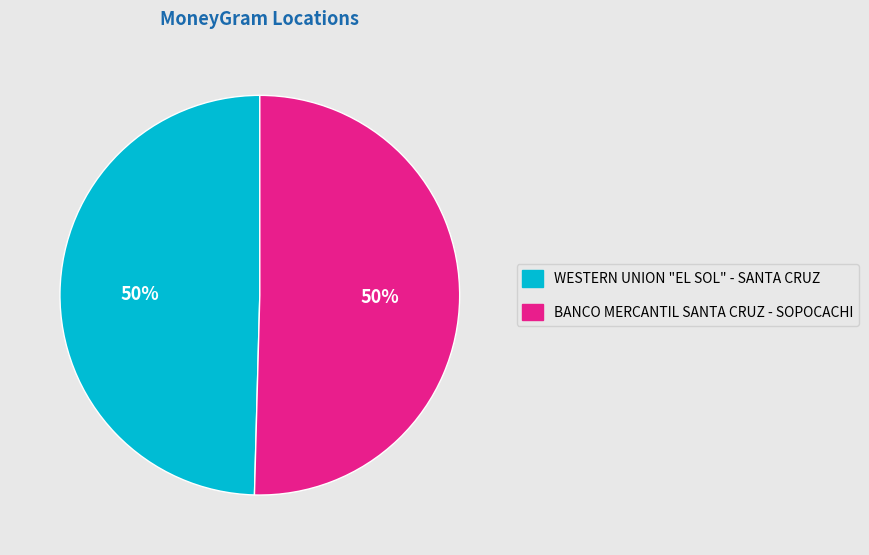

What is the ratio of the value at WESTERN UNION "EL SOL" - SANTA CRUZ to the value at BANCO MERCANTIL SANTA CRUZ - SOPOCACHI?

1.0